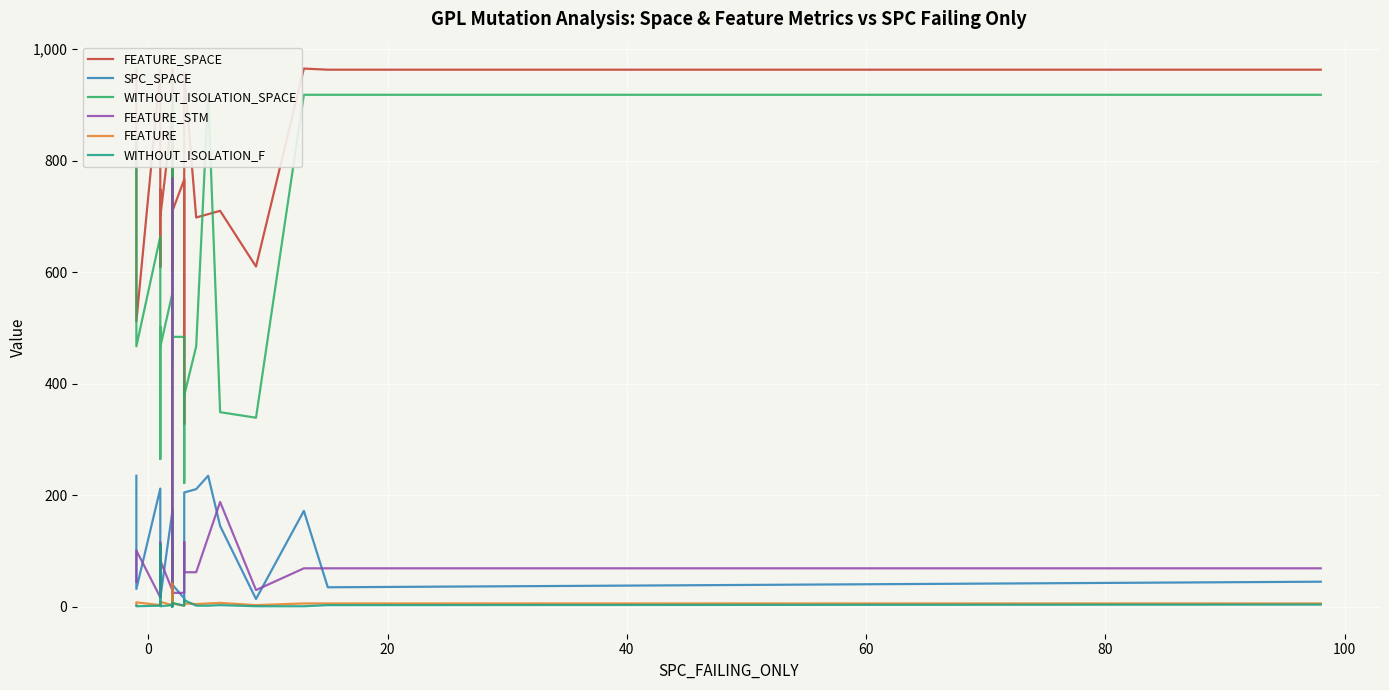

The FEATURE_SPACE series shows 680 at 10. True or false?

True